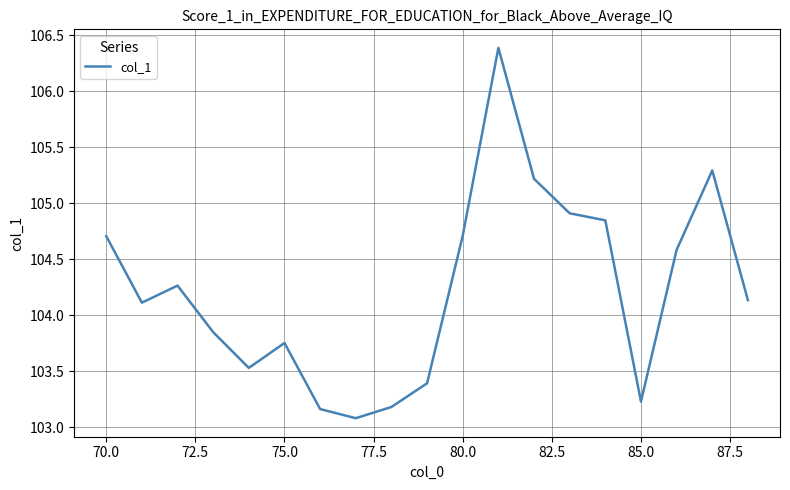

What is the greatest value displayed?

106.4